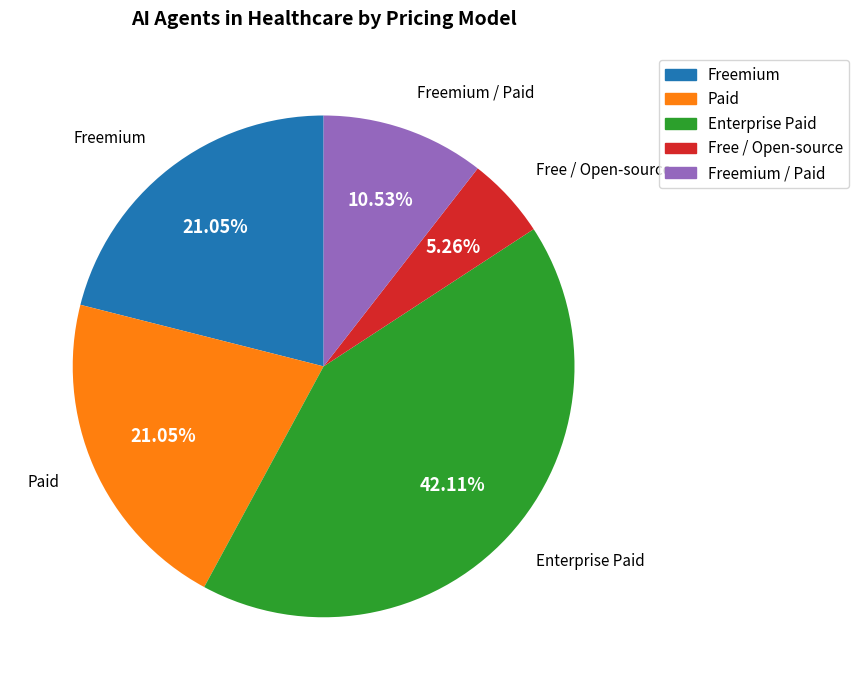

Which has a higher value, Paid or Free / Open-source?

Paid